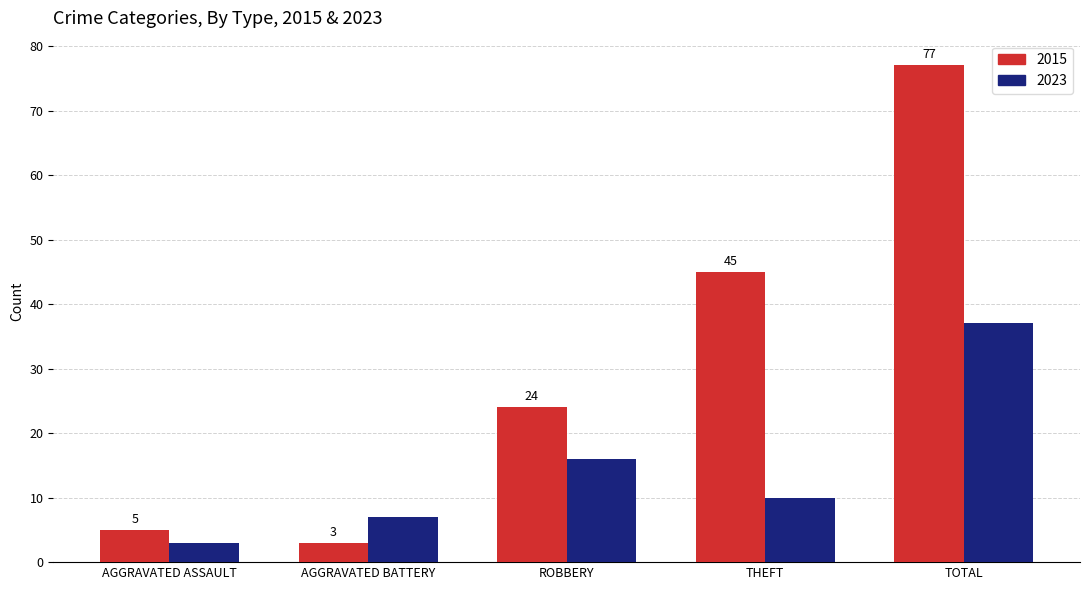

Reading left to right, extract all data points from this chart.

2015: AGGRAVATED ASSAULT=5	AGGRAVATED BATTERY=3	ROBBERY=24	THEFT=45	TOTAL=77
2023: AGGRAVATED ASSAULT=3	AGGRAVATED BATTERY=7	ROBBERY=16	THEFT=10	TOTAL=37